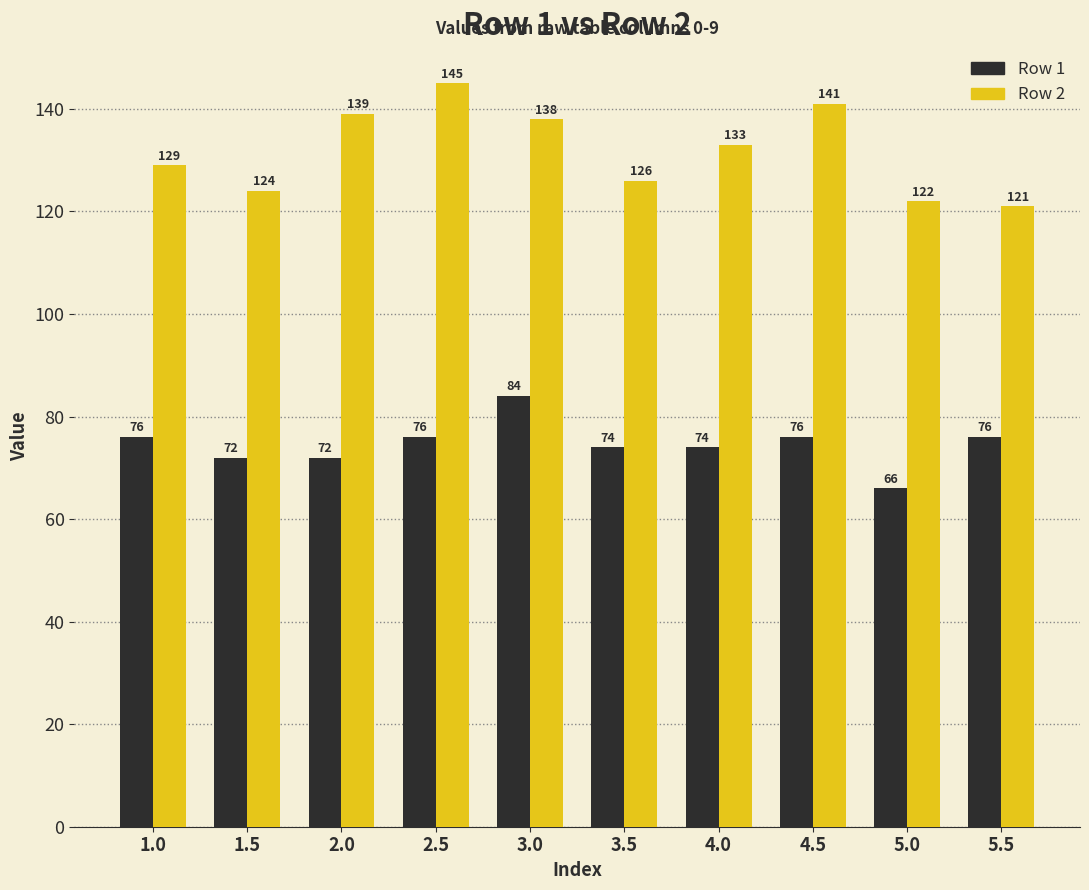

What value does the Row 2 series have at 5.0, to the nearest 5?

120